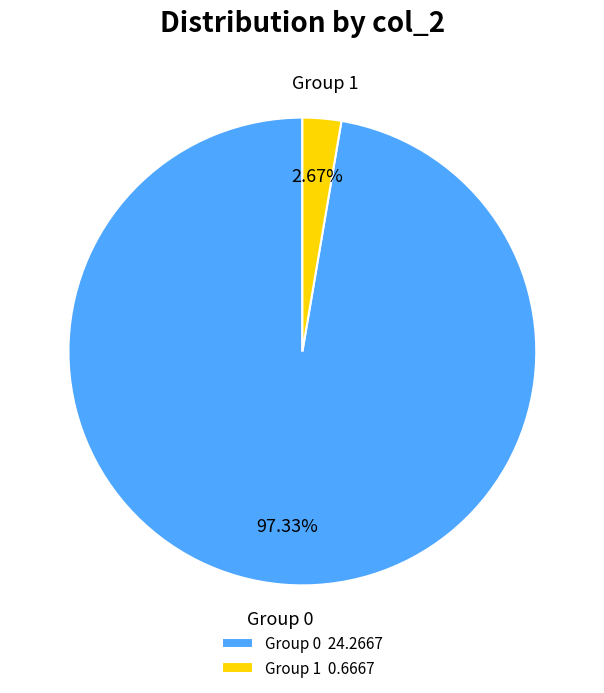

Is the sum of Group 0 24.2667 and Group 1 0.6667 greater than half?

Yes